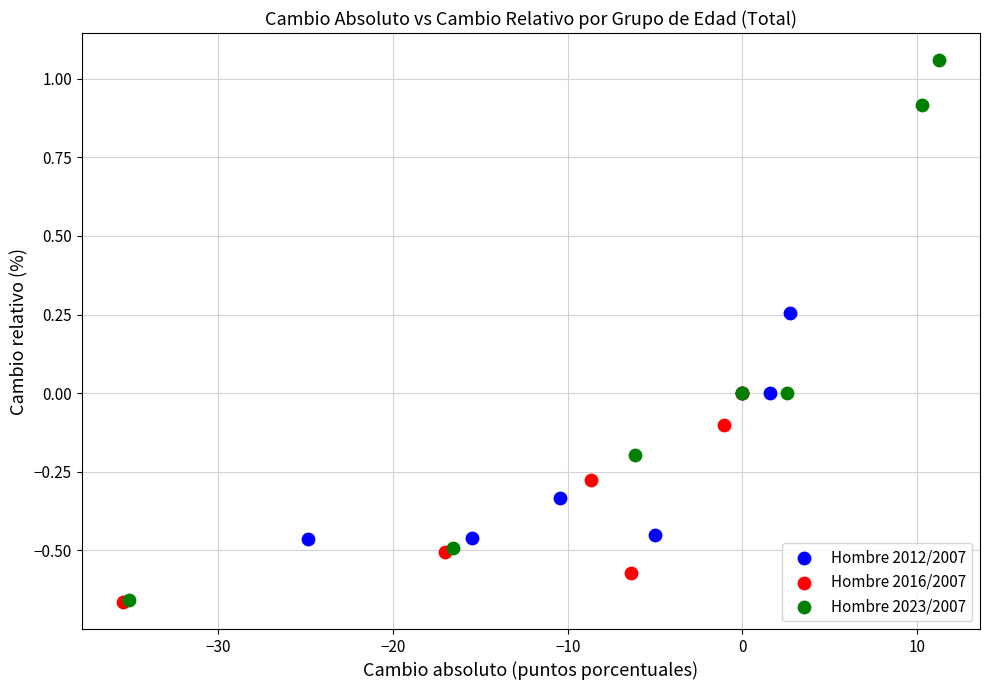

Which series contains the highest Y value?

Hombre 2023/2007